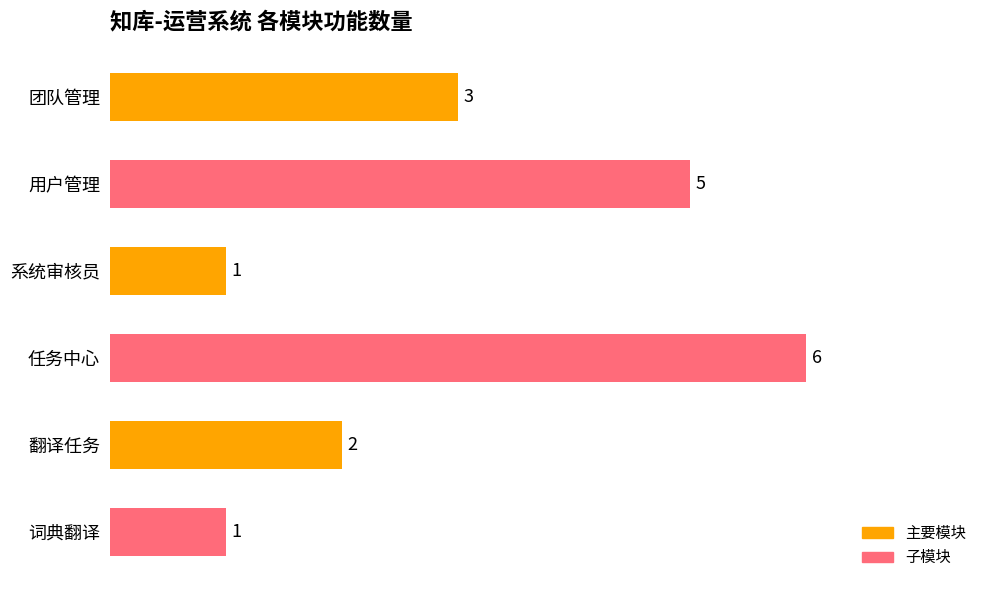

What position from the top is 词典翻译?

6